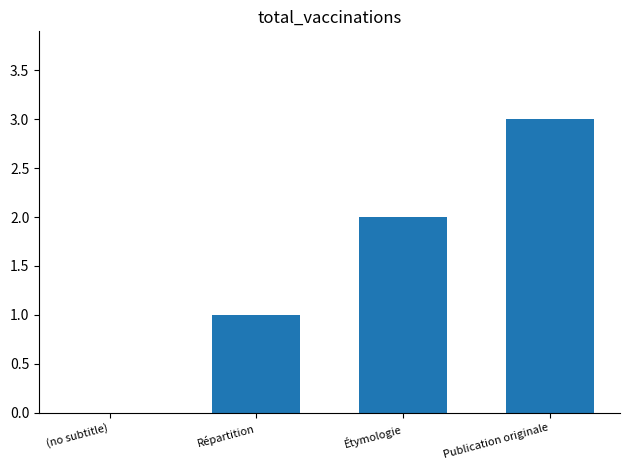

What is the approximate value at Publication originale?

3